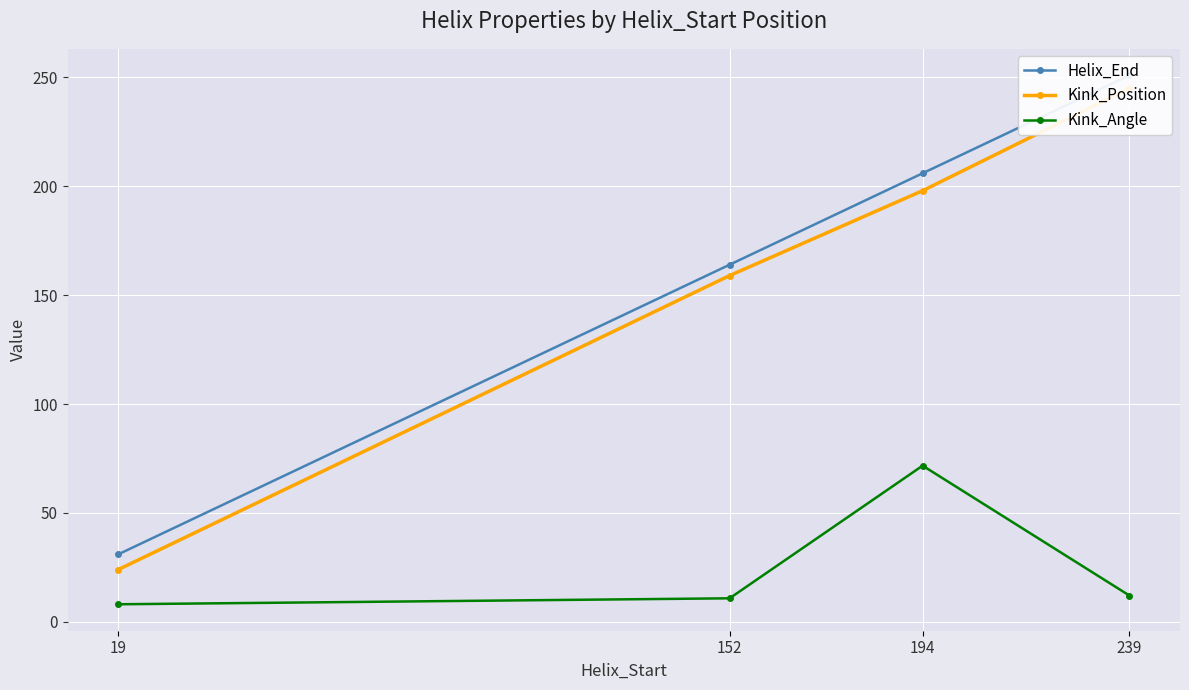

What is the average value of the Kink_Angle series?

25.6